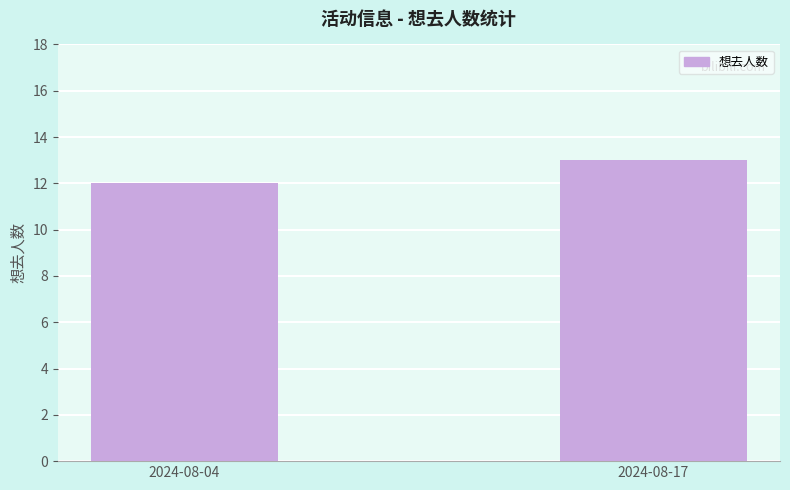

What is the value of the 2nd bar from the left?

13